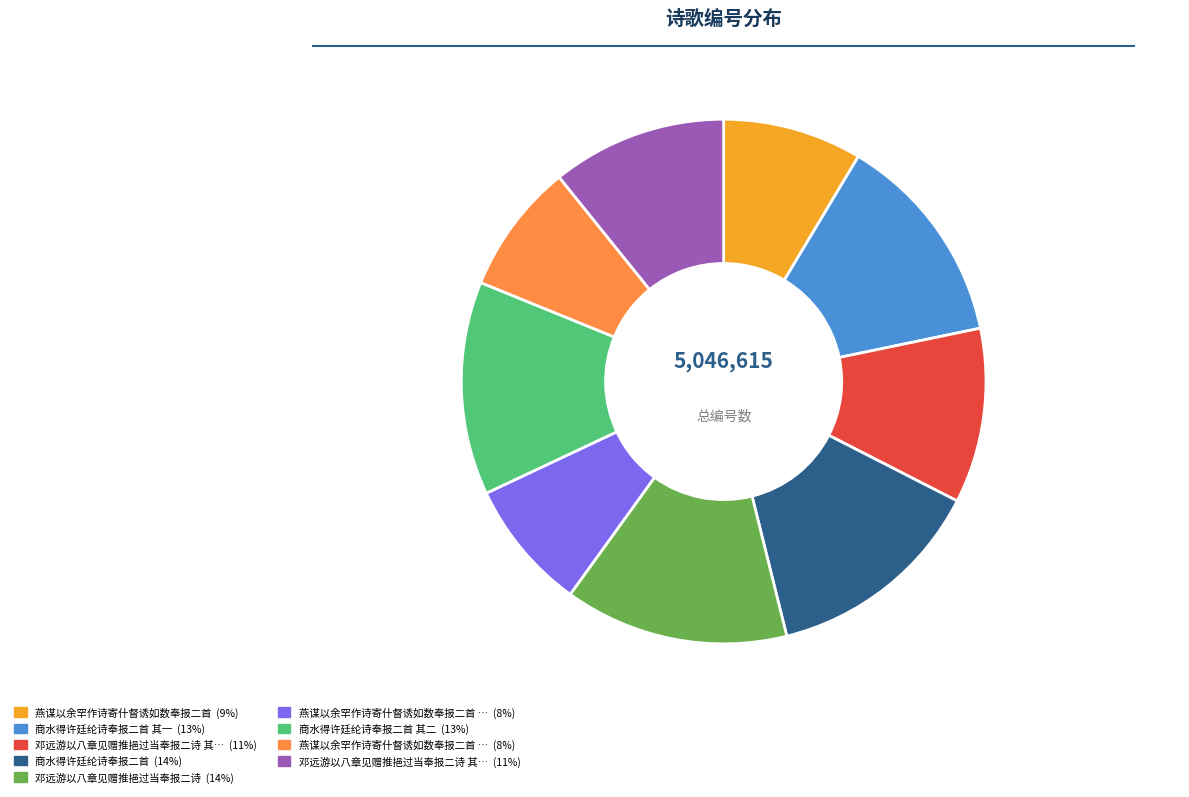

Is there any slice that represents more than half of the pie?

No